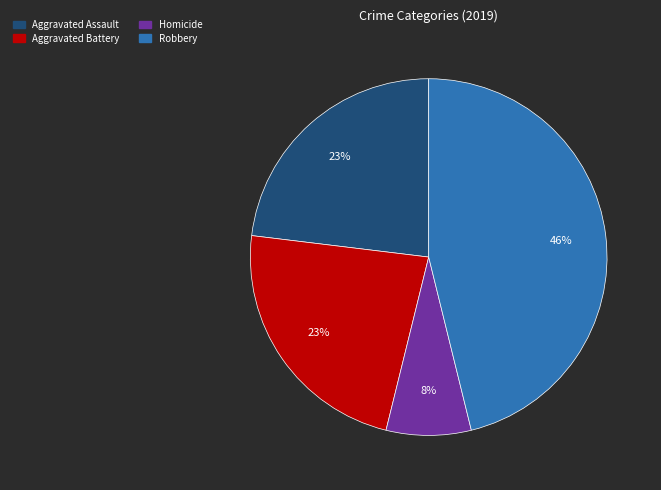

Count the number of slices in the pie.

4